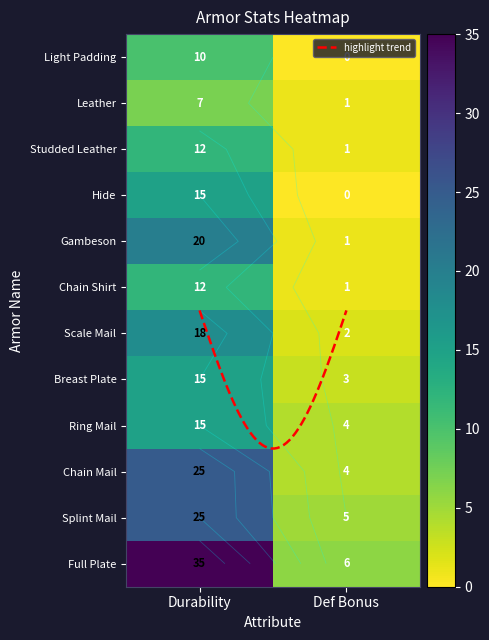

How many series are shown in this chart?

12